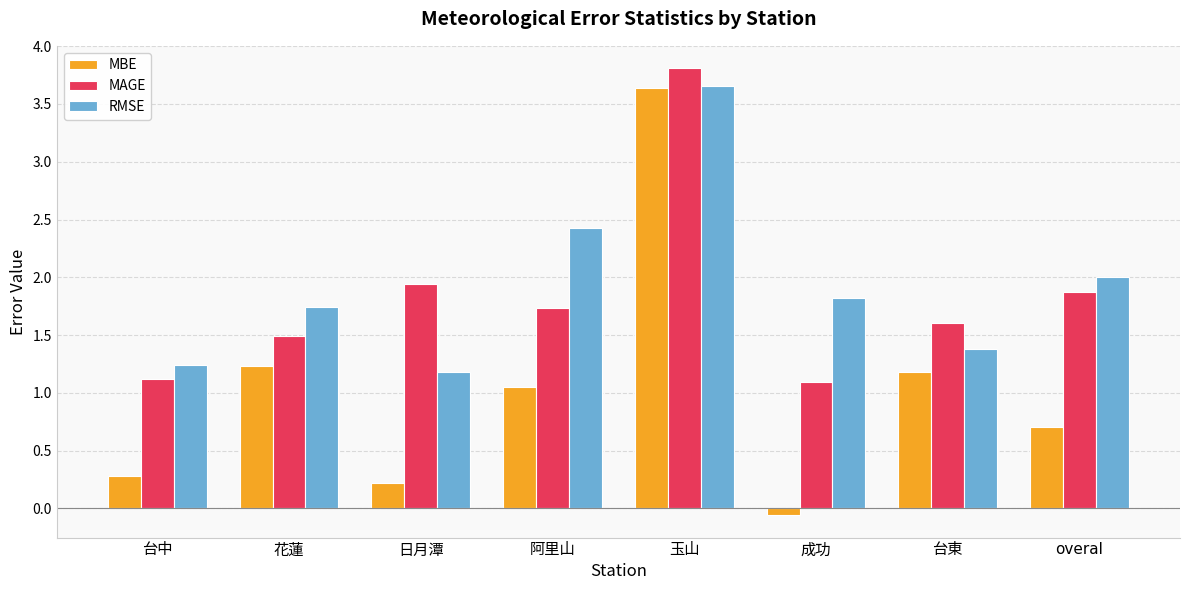

Which series has the widest spread of values?

MBE